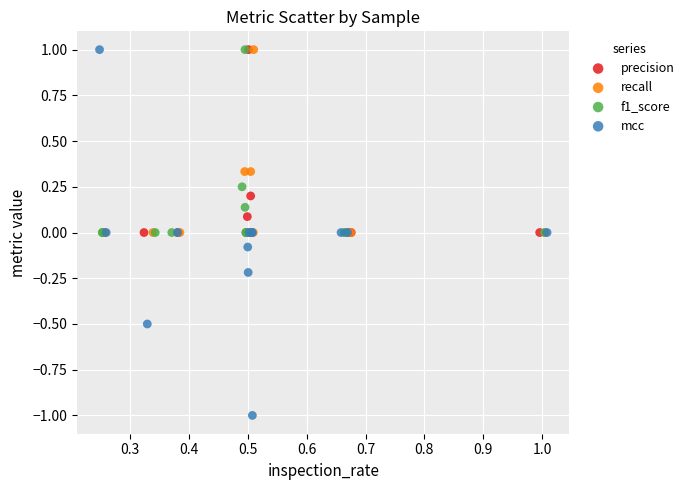

Which series reaches the minimum Y coordinate?

mcc